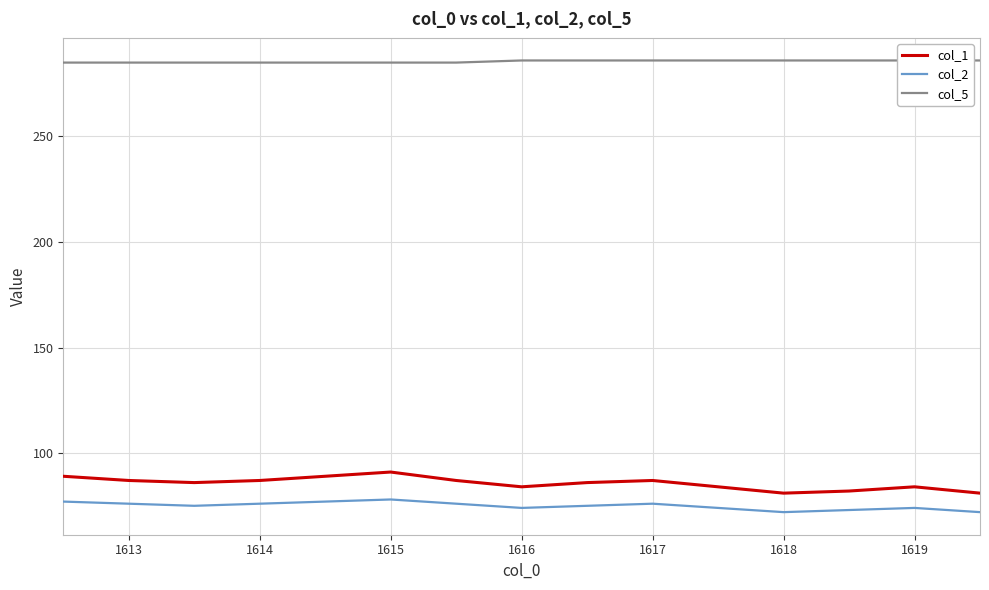

True or false: col_5 has more than 0 points higher than both neighbors.

False